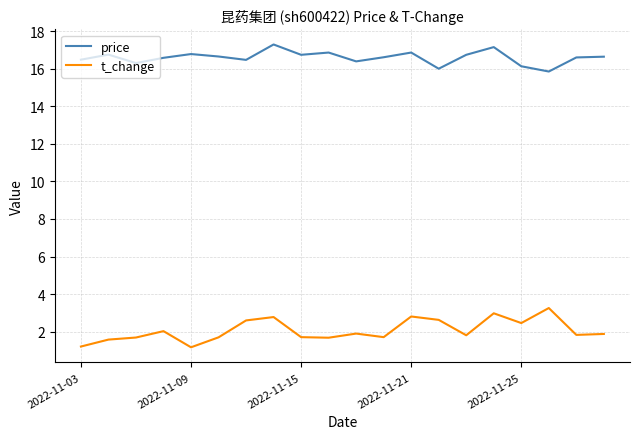

True or false: t_change and price intersect in this chart.

False